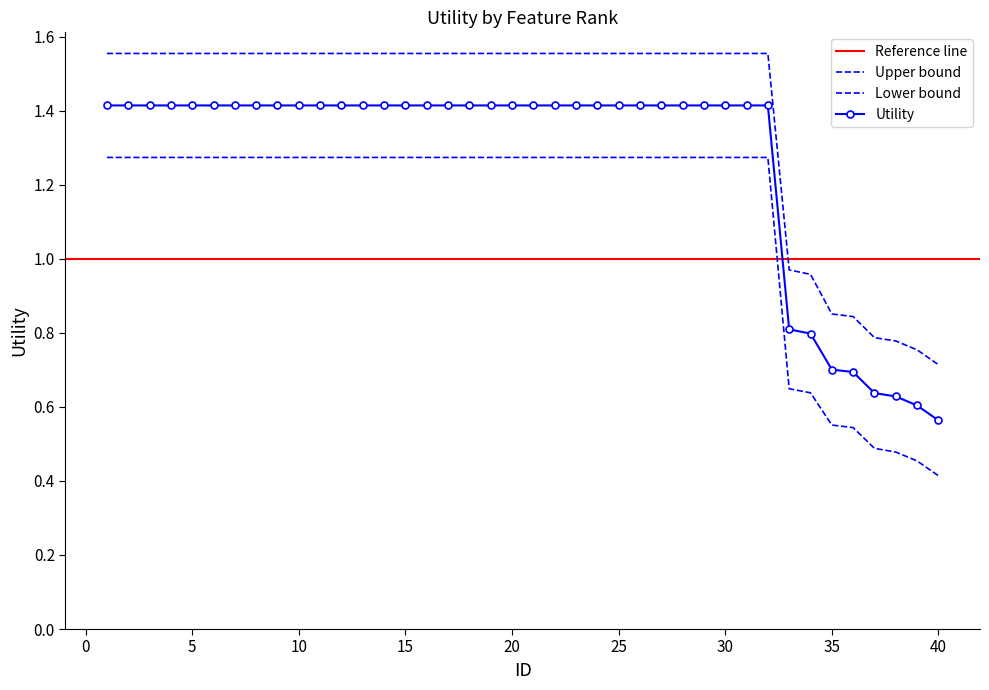

Between 39 and 18, which is larger?

18